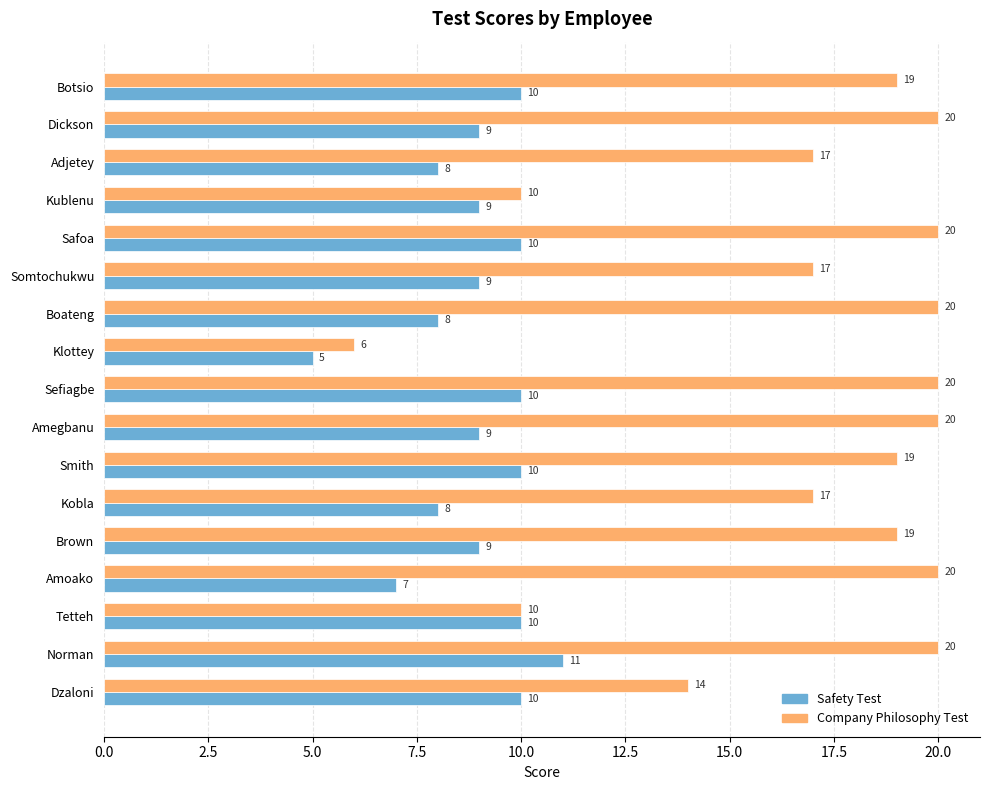

What is the difference between the Safety Test values at Safoa and Klottey?

5